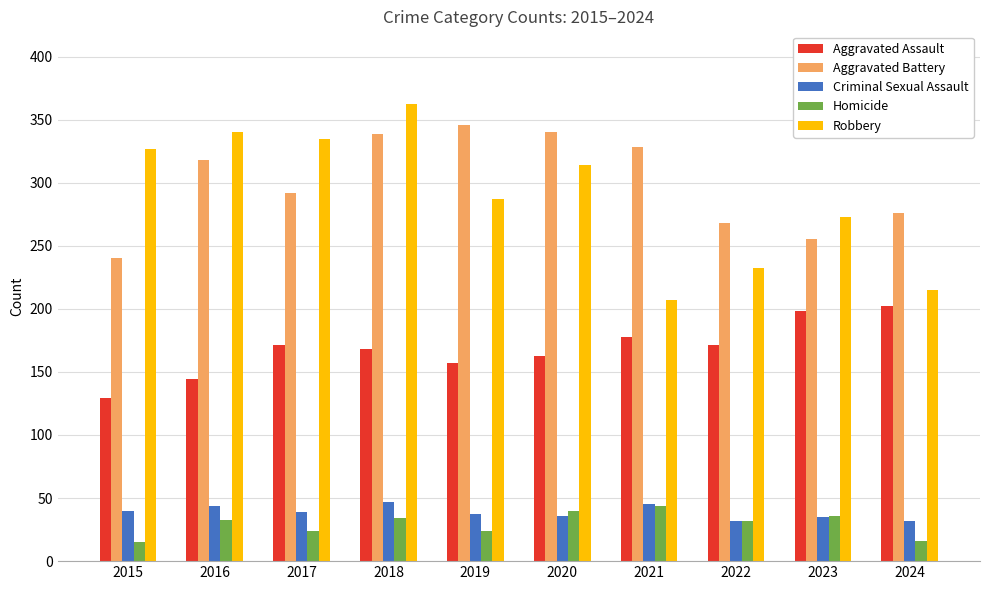

The value of Robbery at 2018 is 216. True or false?

False